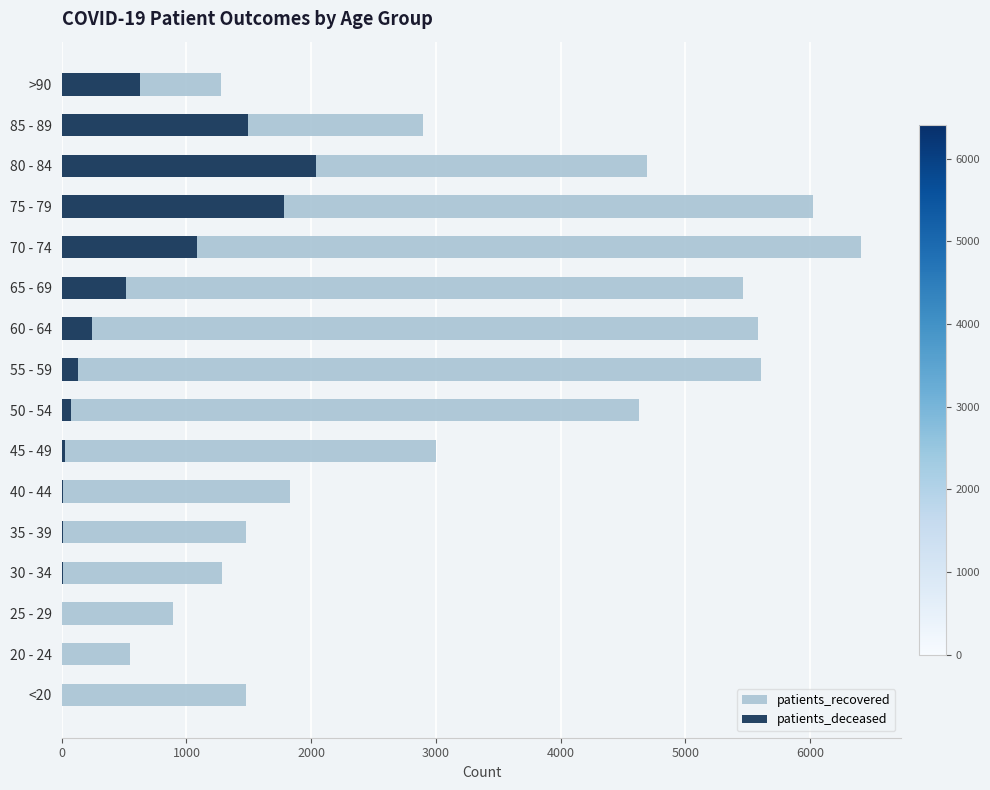

What is the sum of all patients_deceased values?

8064